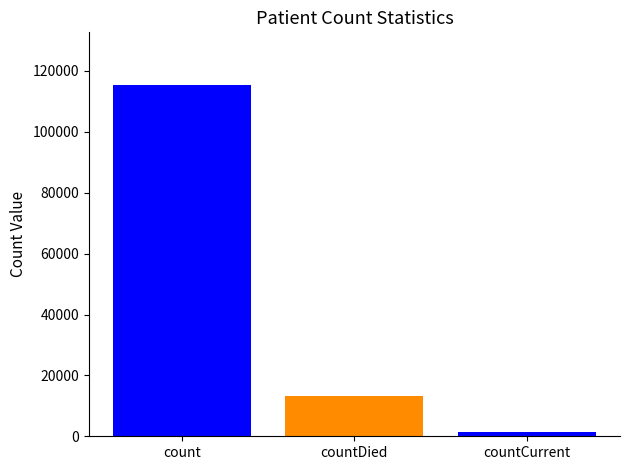

Count the number of categories in the chart.

1